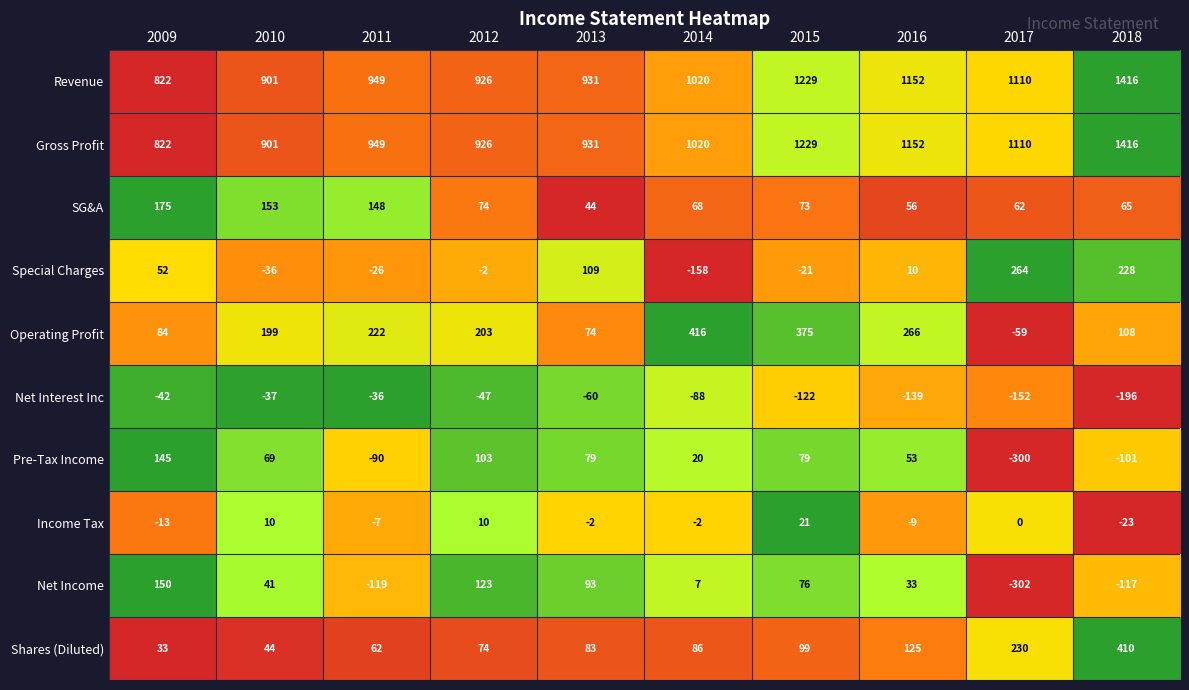

Is the value of Income Tax at 2013 greater than the value of Shares (Diluted) at 2011?

No